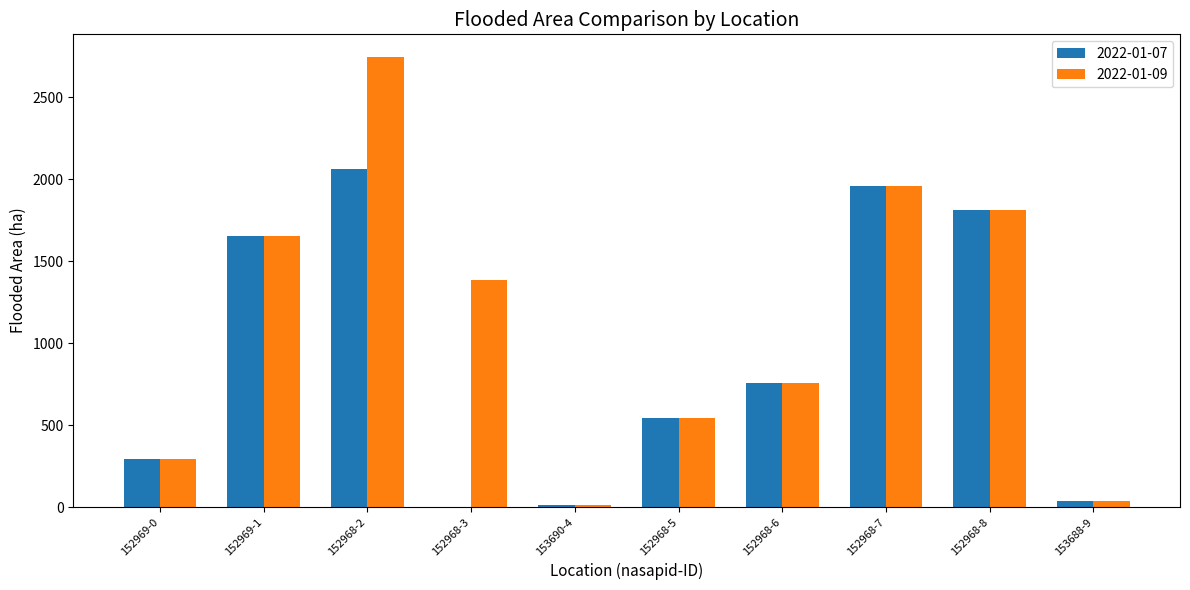

What is the sum of the 2022-01-07 values at 152969-1 and 152968-7?

3613.2